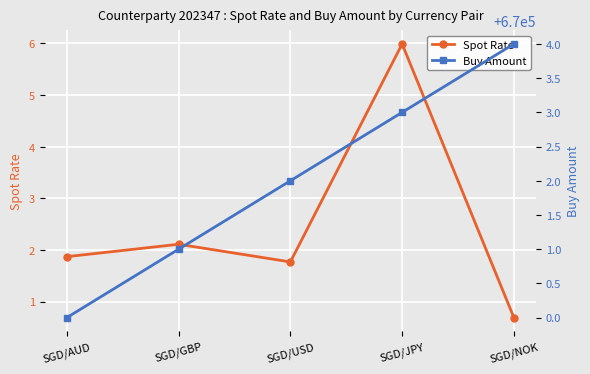

What is the difference between the maximum and second lowest values in the Spot Rate series?

4.2